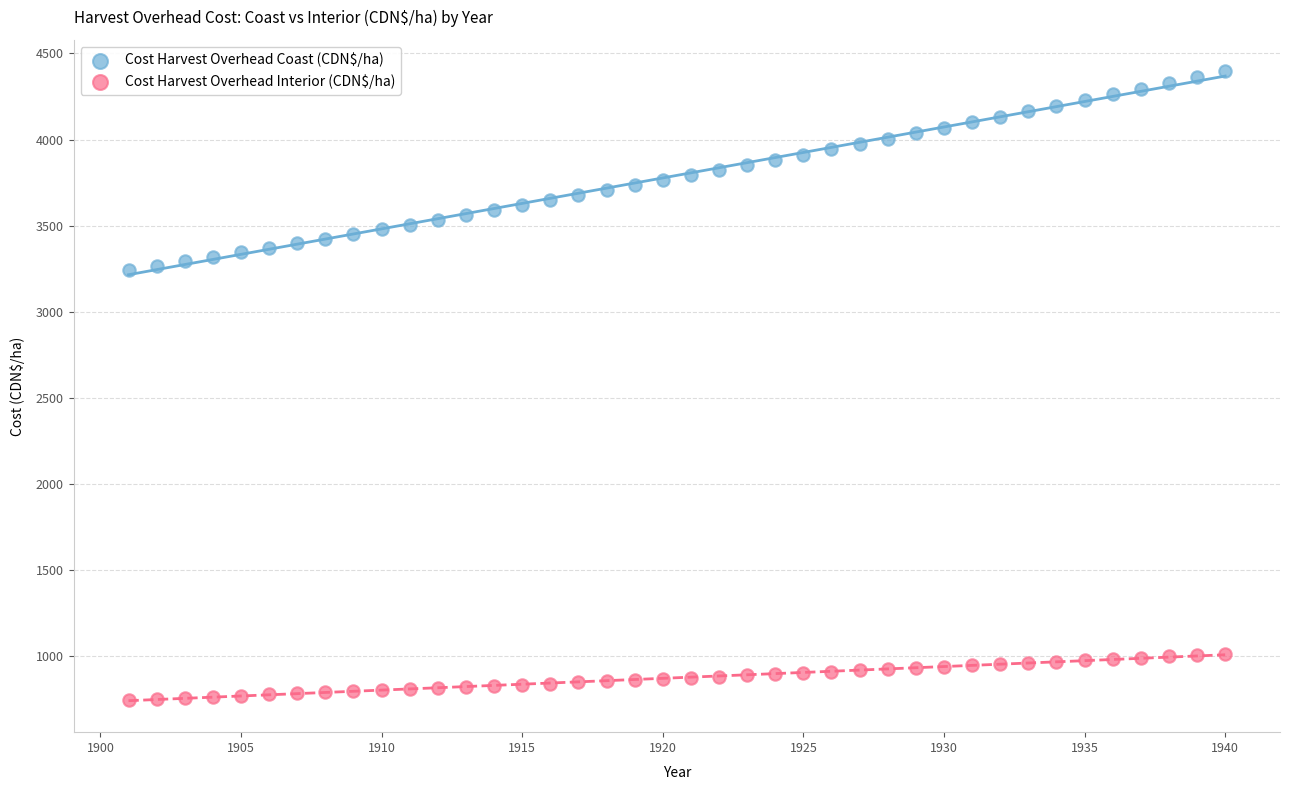

Which series reaches the maximum Y coordinate?

Cost Harvest Overhead Coast (CDN$/ha)